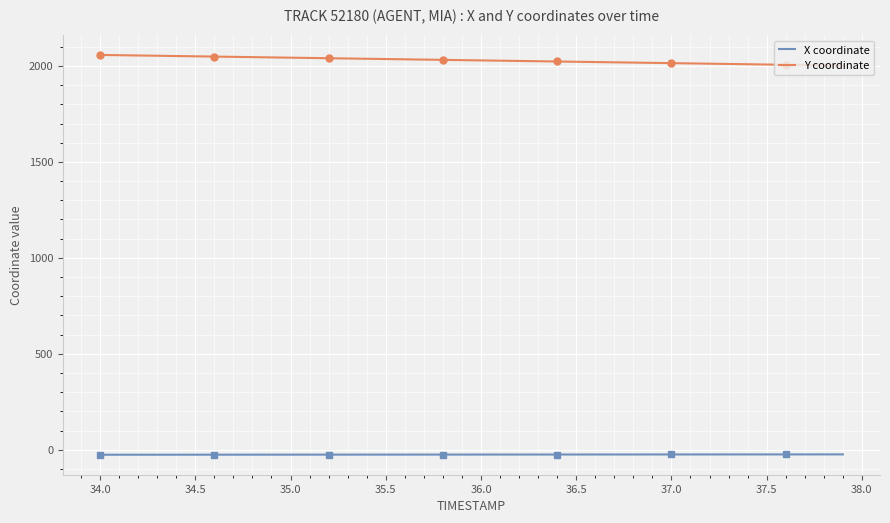

True or false: X coordinate and Y coordinate intersect in this chart.

False